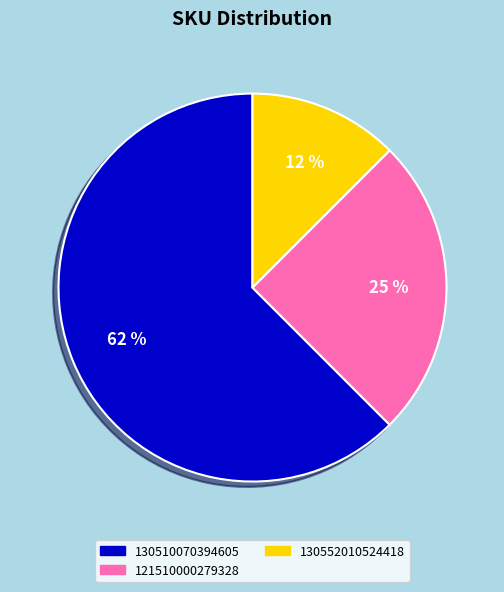

Approximately how many times larger is the value at 121510000279328 compared to 130510070394605?

0.4